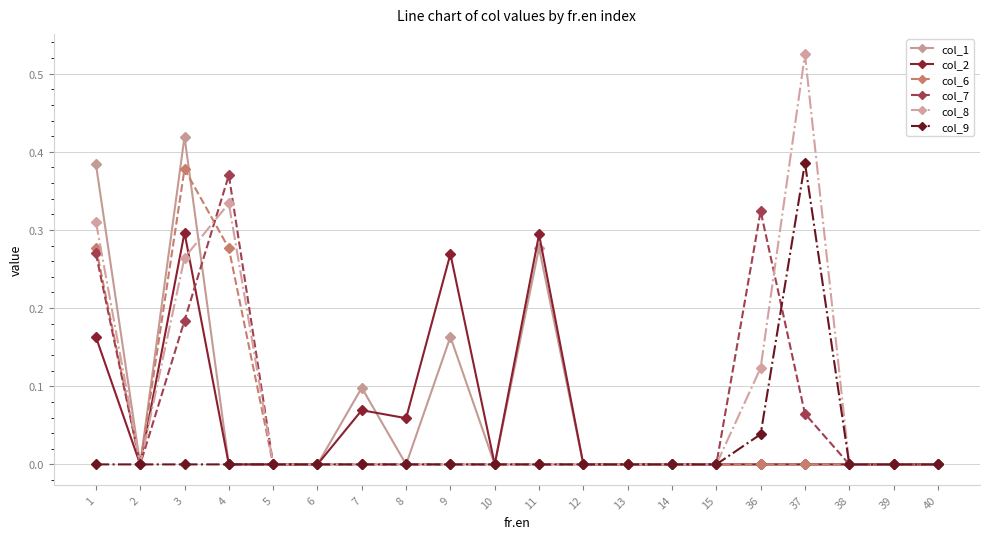

Which series changed the most between 4 and 39?

col_7